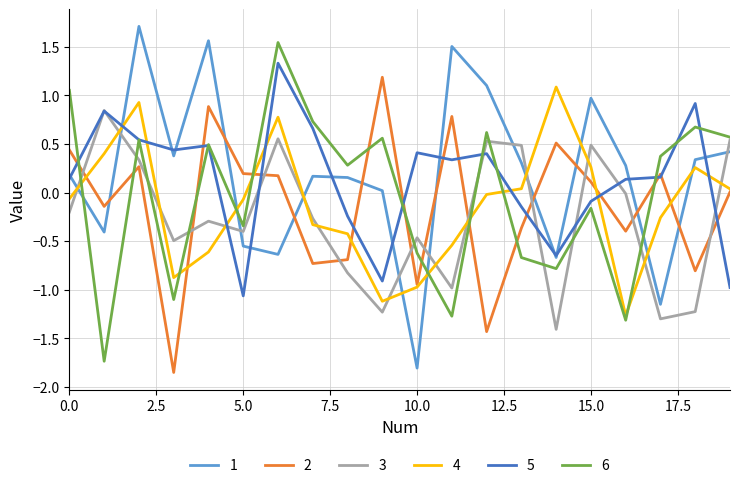

What is the lowest value of the 5 series?

-1.1